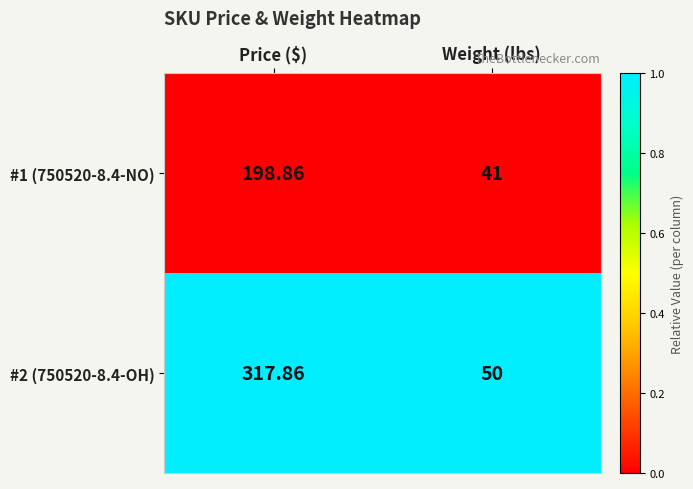

What is the total value across all series at Price ($)?

516.7